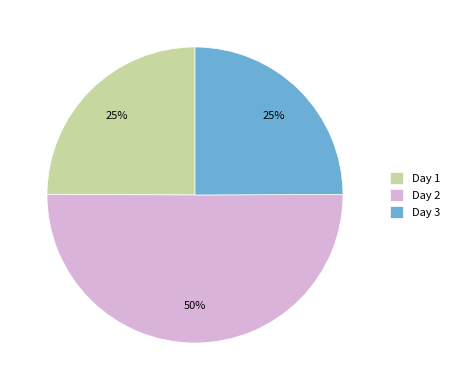

Is the sum of Day 3 and Day 2 greater than half?

Yes